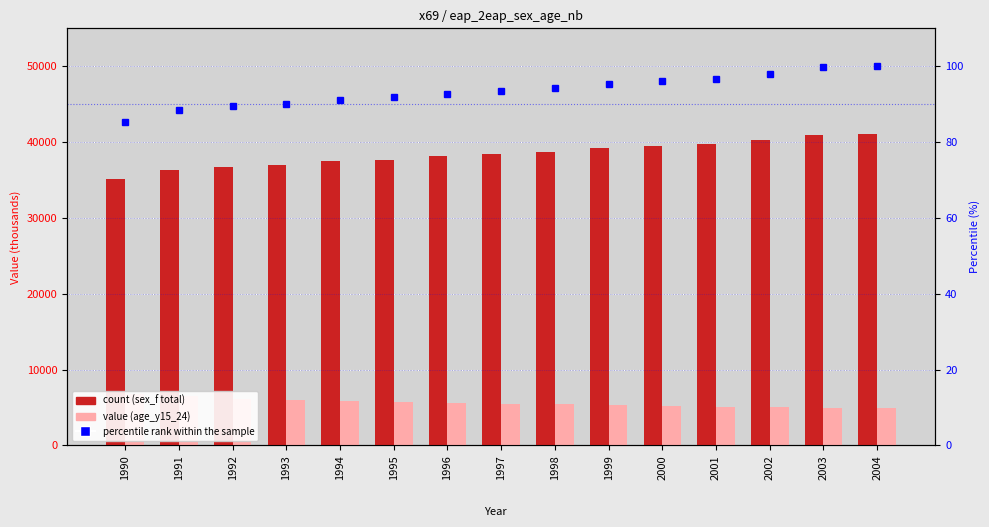

What is the value of the age_y15_24 bar at the 7th from the left?

5600.0